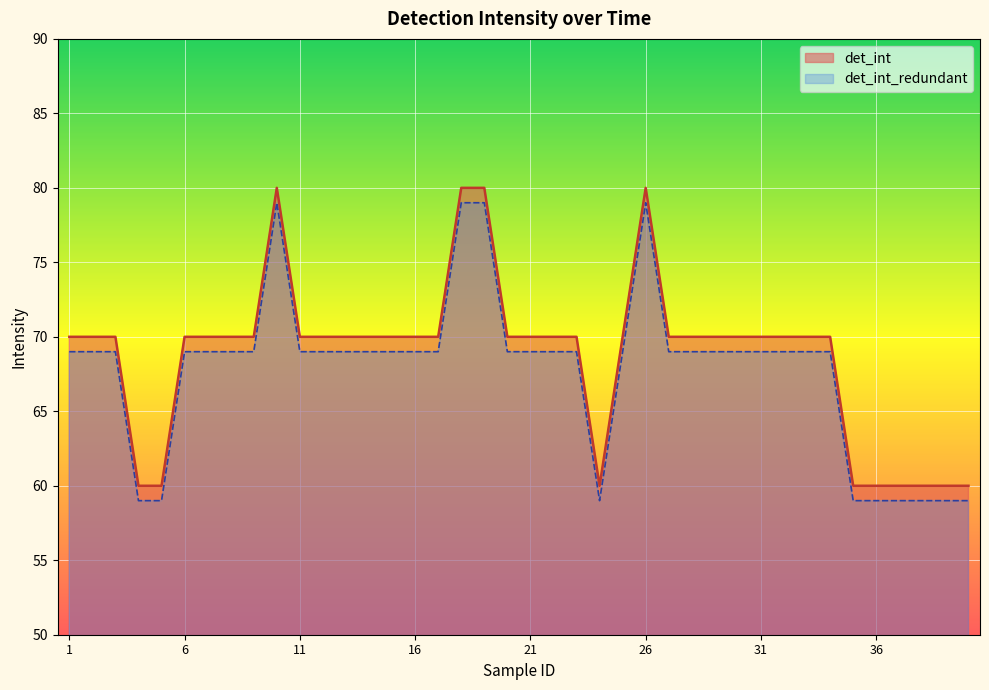

How many data points does each series have?

40